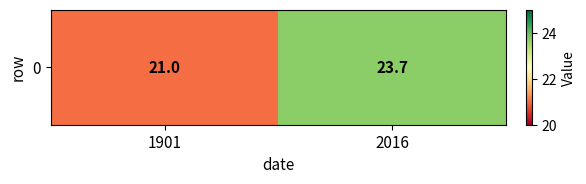

Which category has the highest value across all series?

2016